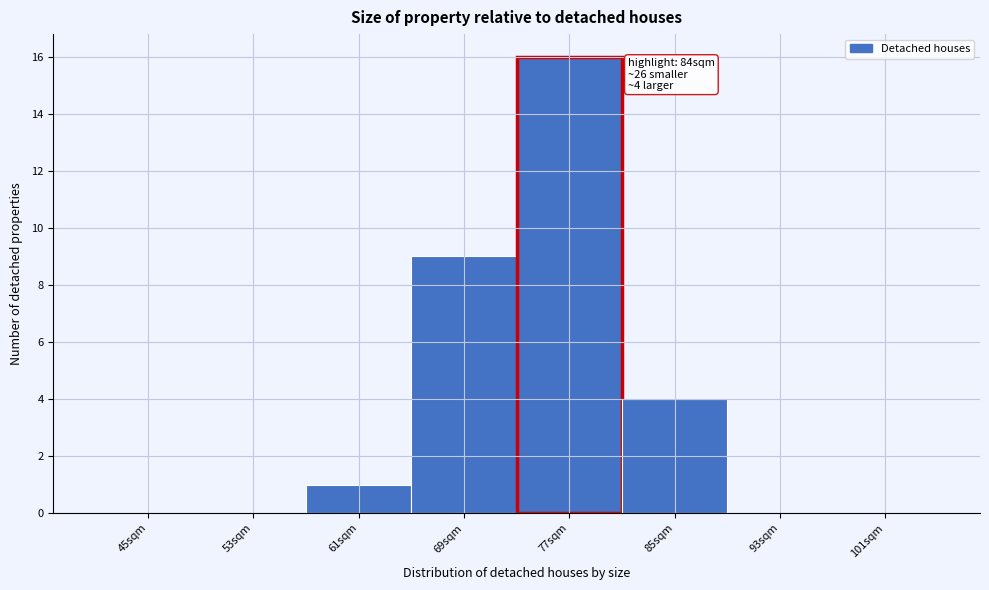

Reading left to right, list all the values displayed in this chart.

45sqm=0	53sqm=0	61sqm=1	69sqm=9	77sqm=16	85sqm=4	93sqm=0	101sqm=0